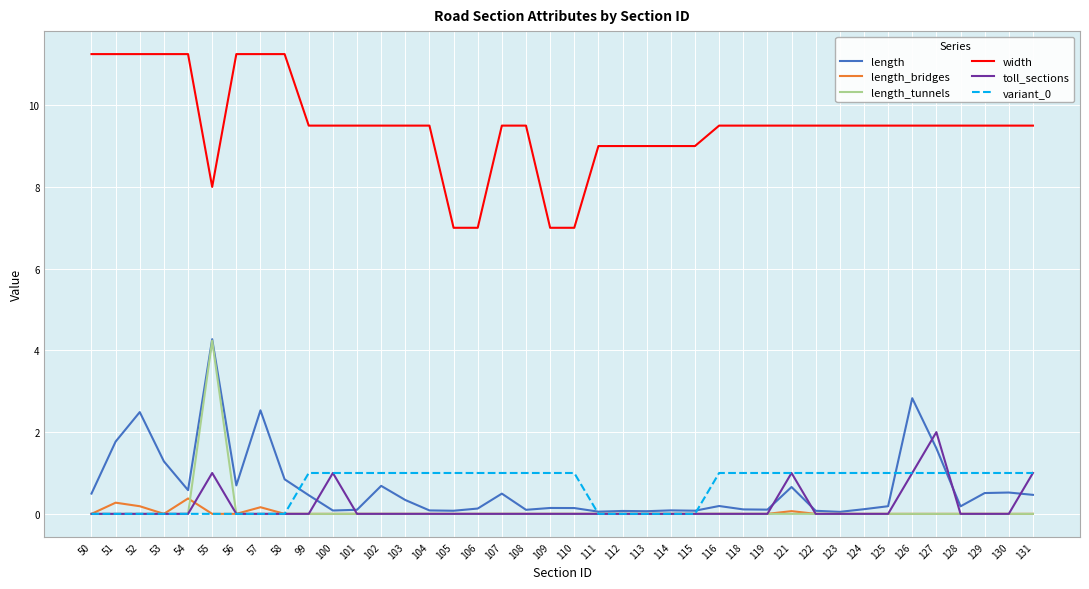

Is it true that length_tunnels equals -1.7 at 114?

False